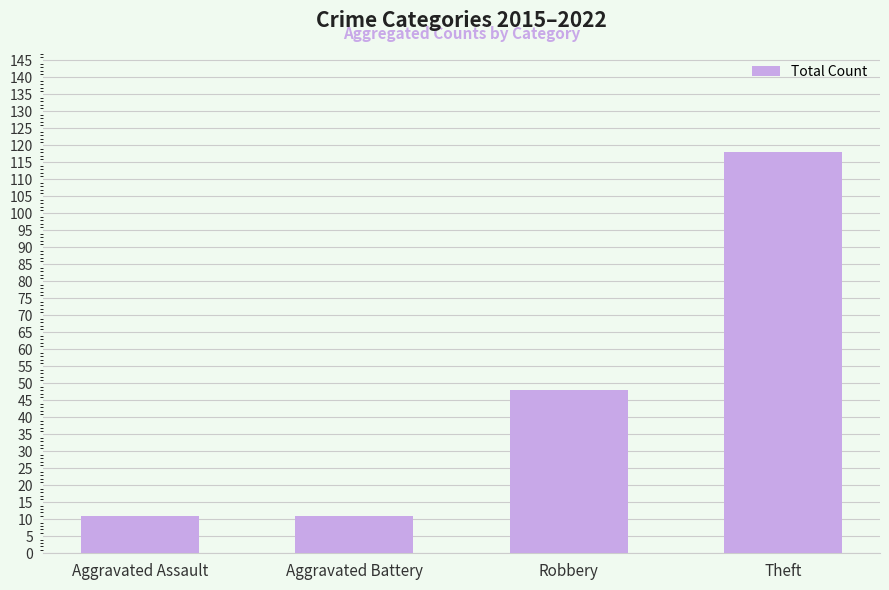

What is the change in value from Aggravated Battery to Robbery?

+37